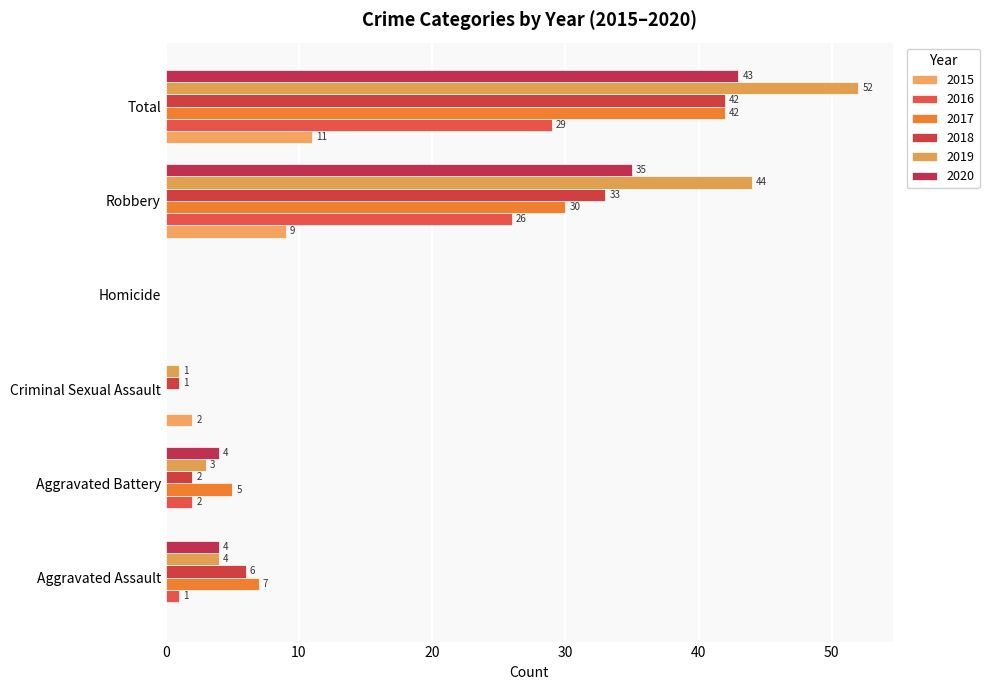

Count the number of categories in the chart.

6